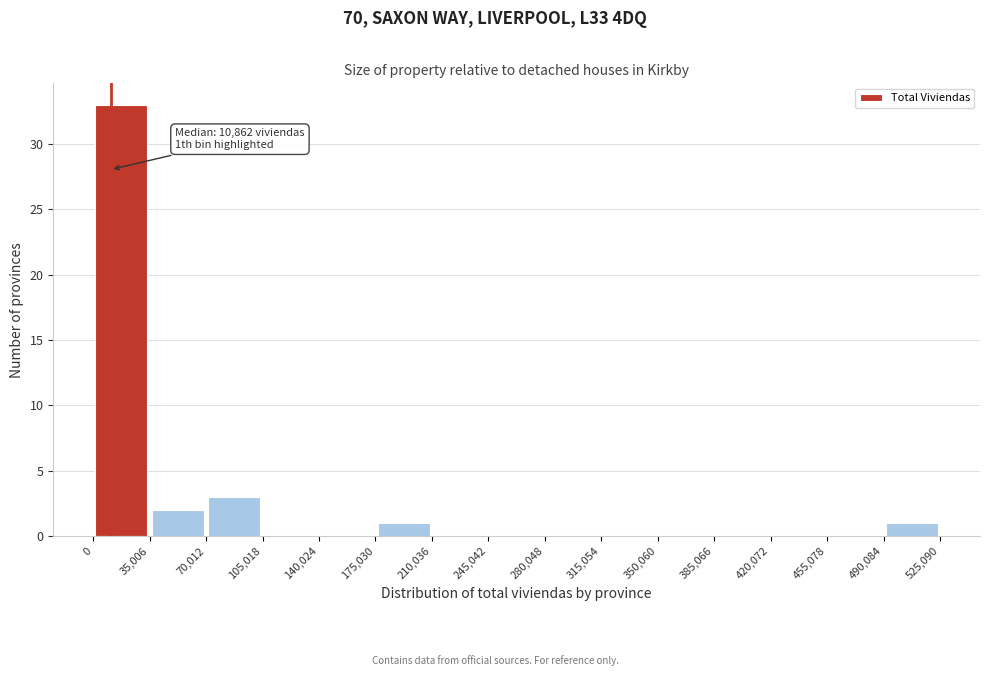

Which range on the x-axis has the tallest bar?

0 to 35,006